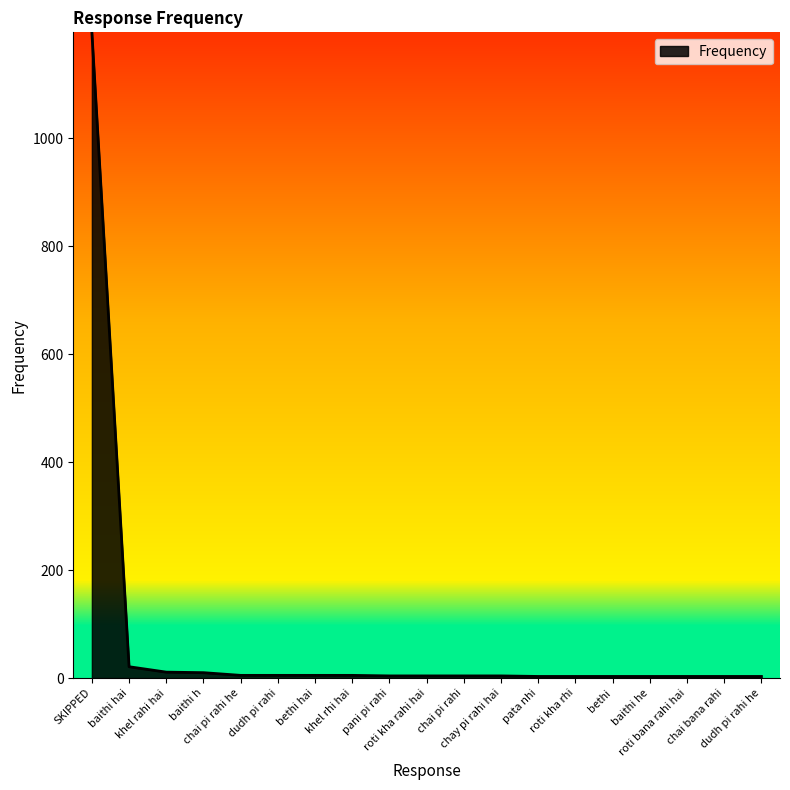

What is the maximum value shown in the chart?

1196